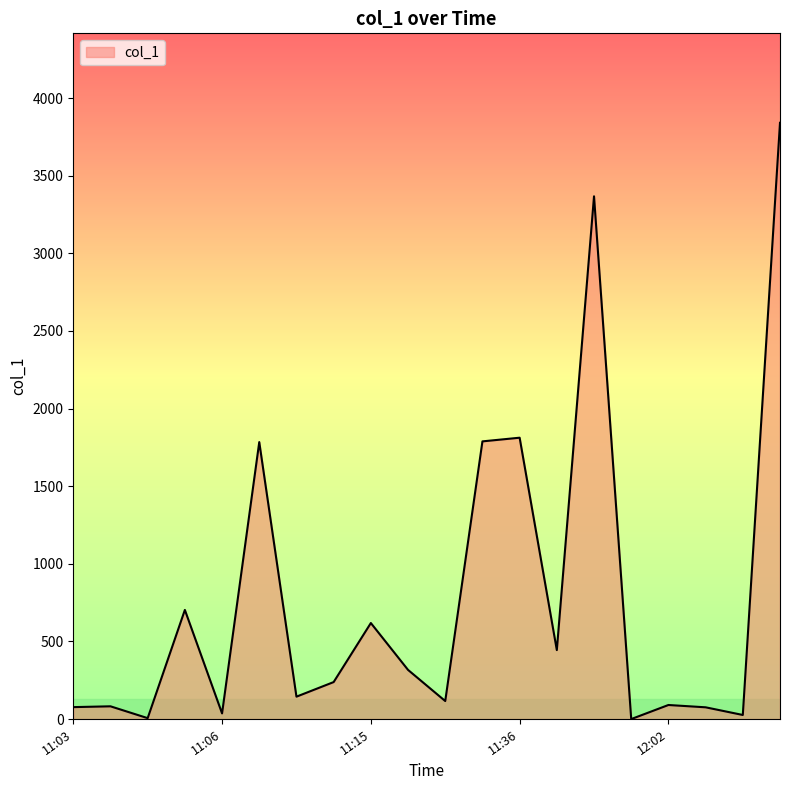

What is the difference between the maximum and minimum values?

3841.3